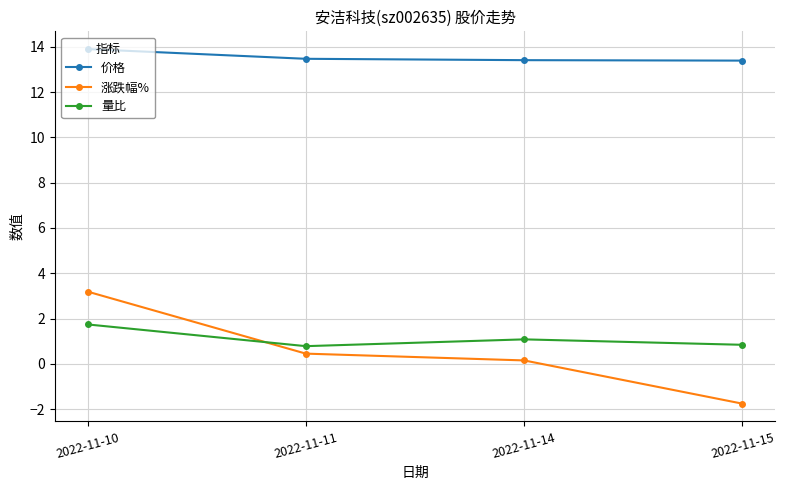

Which label corresponds to the largest value in the chart?

2022-11-10